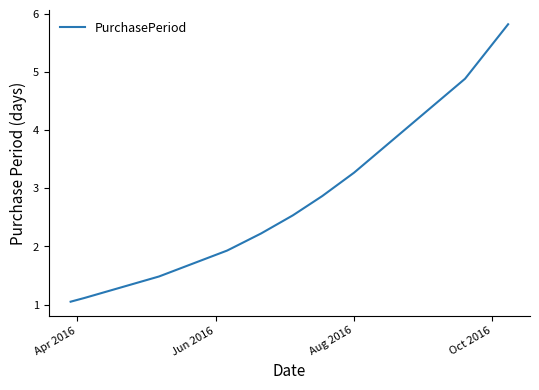

What is the difference between the maximum and minimum values?

4.8